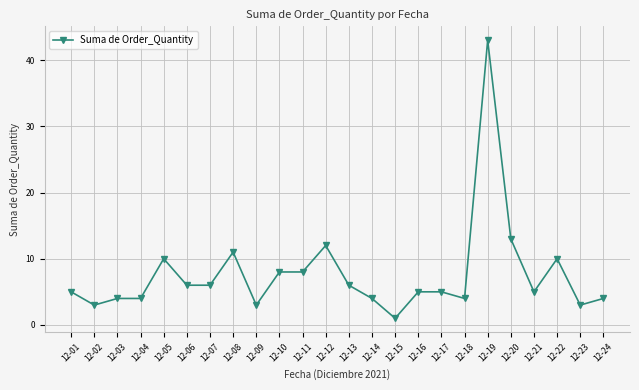

Reading left to right, what are all the values shown in this chart?

5	3	4	4	10	6	6	11	3	8	8	12	6	4	1	5	5	4	43	13	5	10	3	4